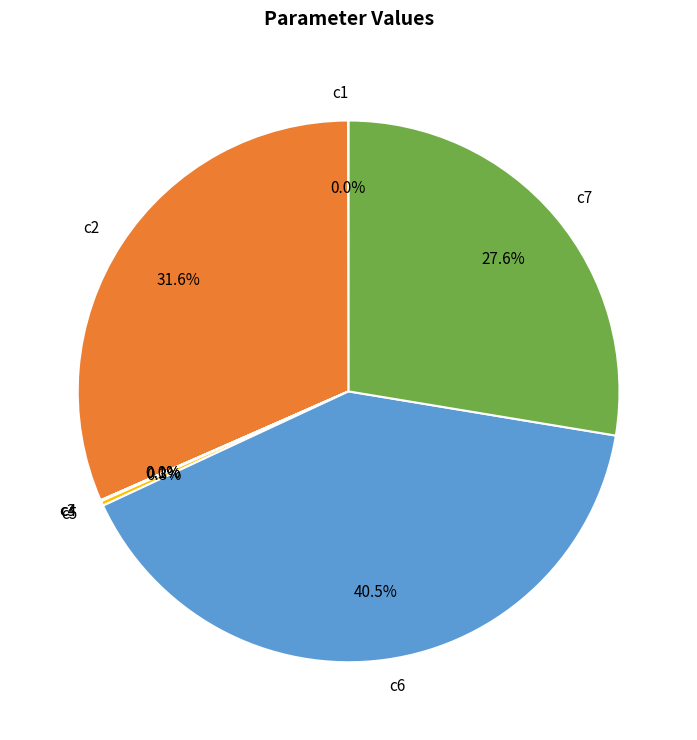

To the nearest percent, what portion does c7 represent?

28%